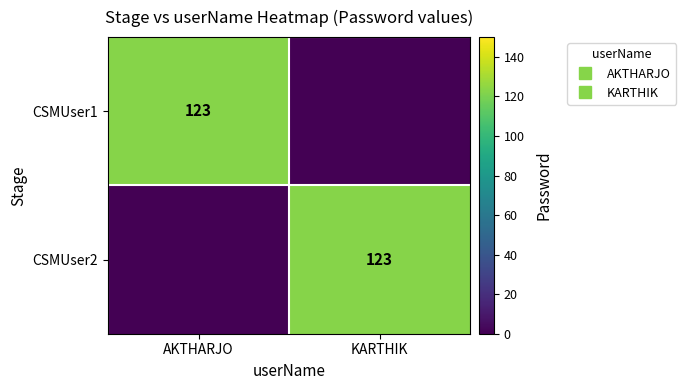

The value of CSMUser1 at AKTHARJO is 220. True or false?

False